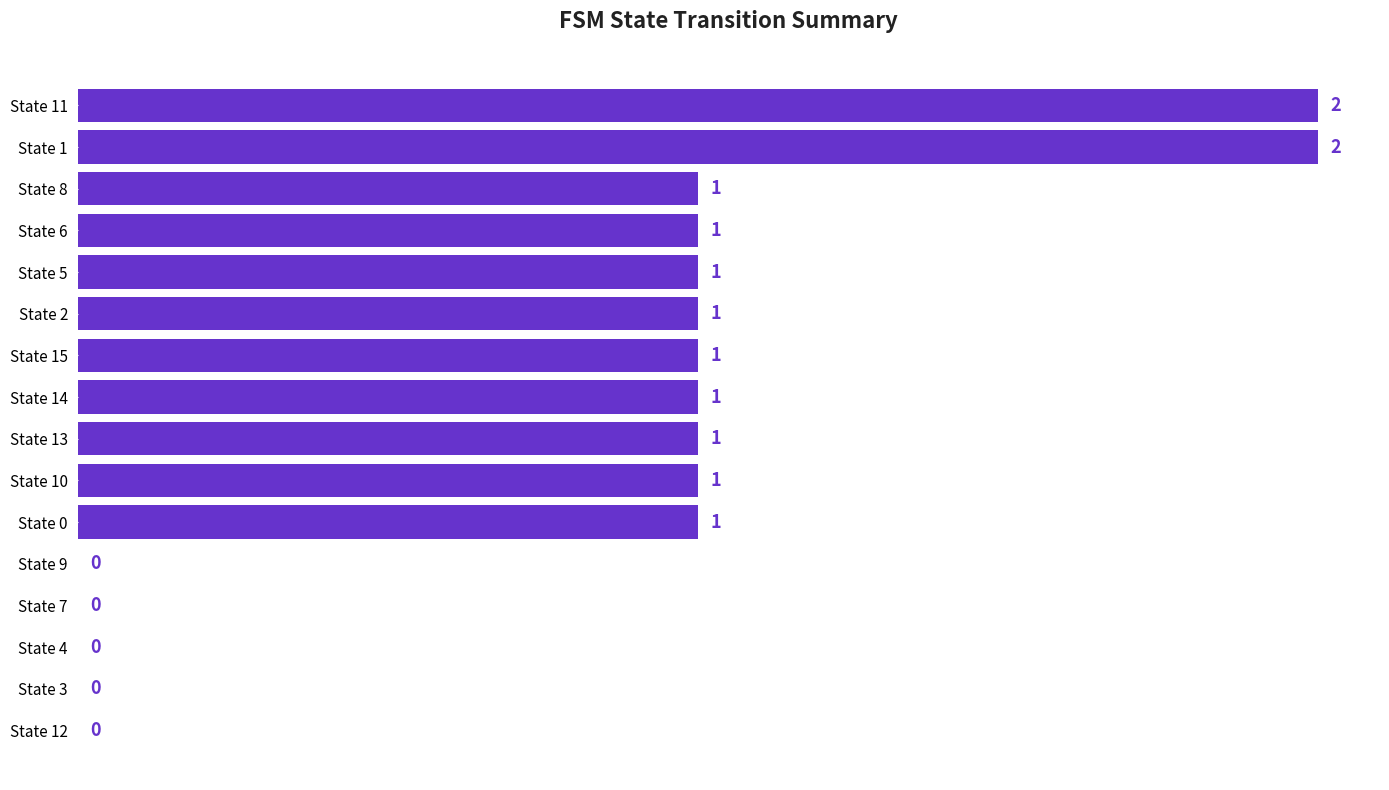

Reading bottom to top, what are all the values shown in this chart?

State 12=0	State 3=0	State 4=0	State 7=0	State 9=0	State 0=1	State 10=1	State 13=1	State 14=1	State 15=1	State 2=1	State 5=1	State 6=1	State 8=1	State 1=2	State 11=2